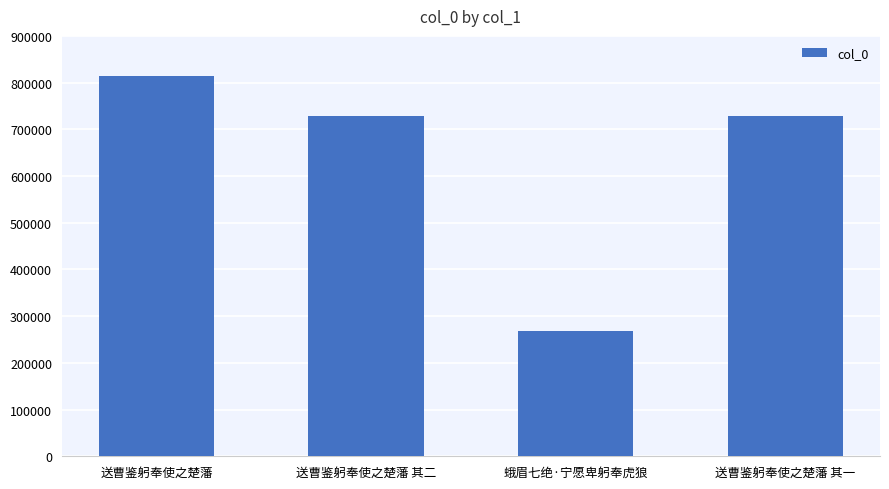

What is the label of the 1st bar from the left?

送曹鉴躬奉使之楚藩